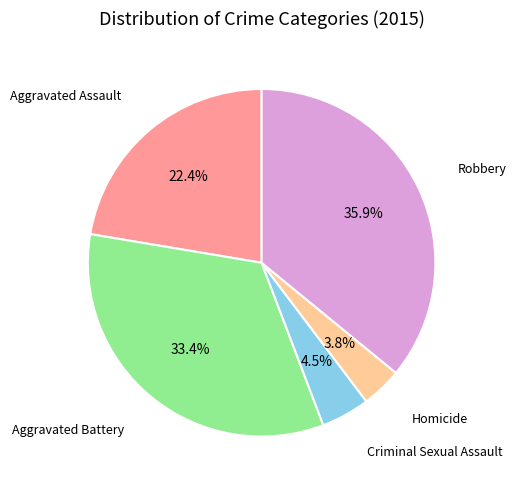

Is there any slice that represents more than half of the pie?

No